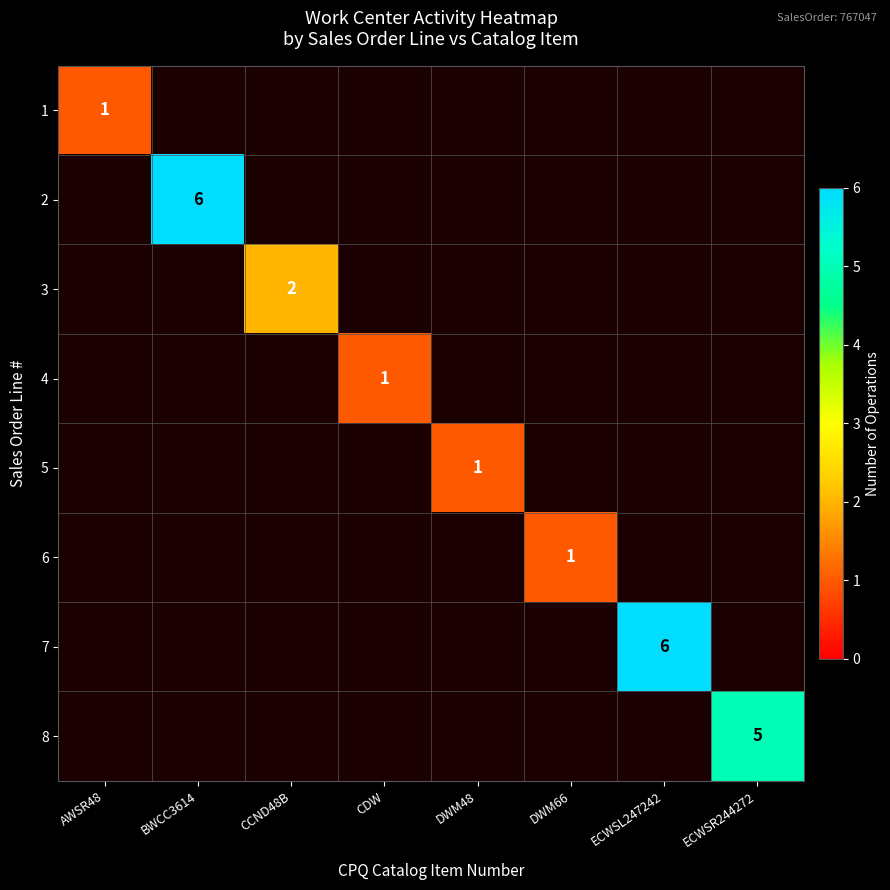

The 4 series shows 1 at CDW. True or false?

True